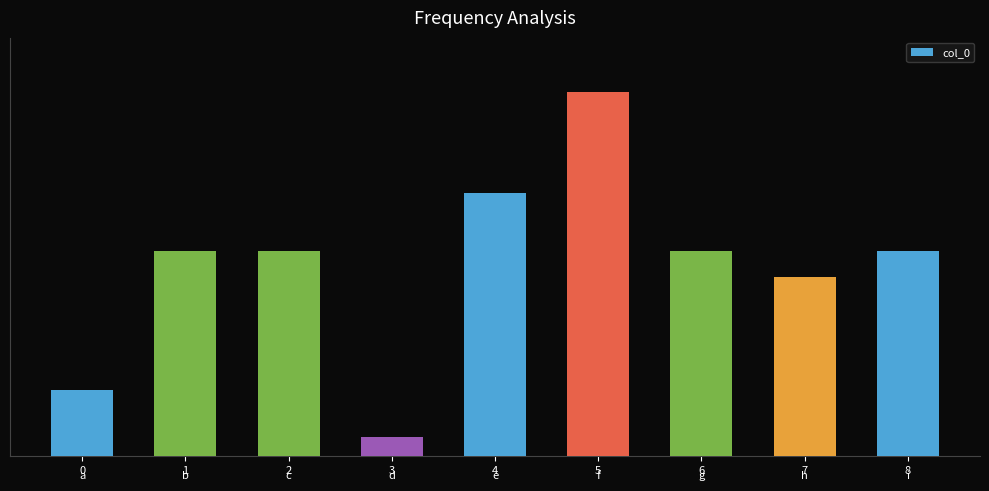

At which label is the value closest to 508272?

7